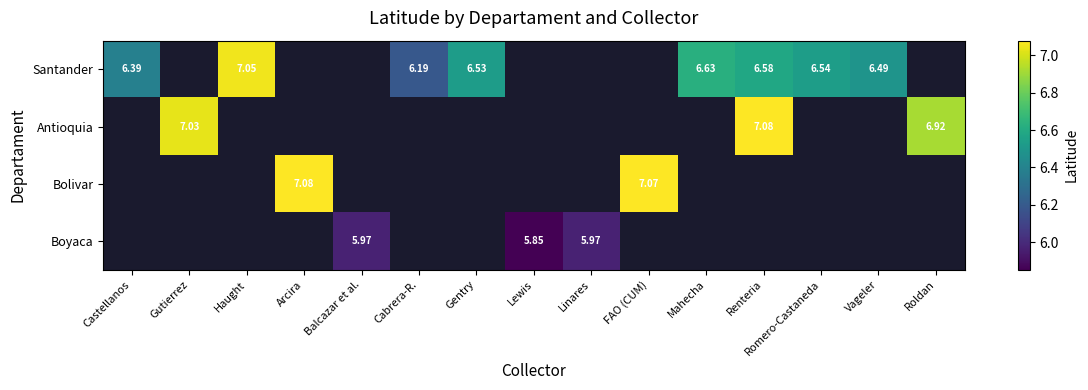

Is the value of Antioquia at Haught greater than the value of Bolivar at Balcazar et al.?

No